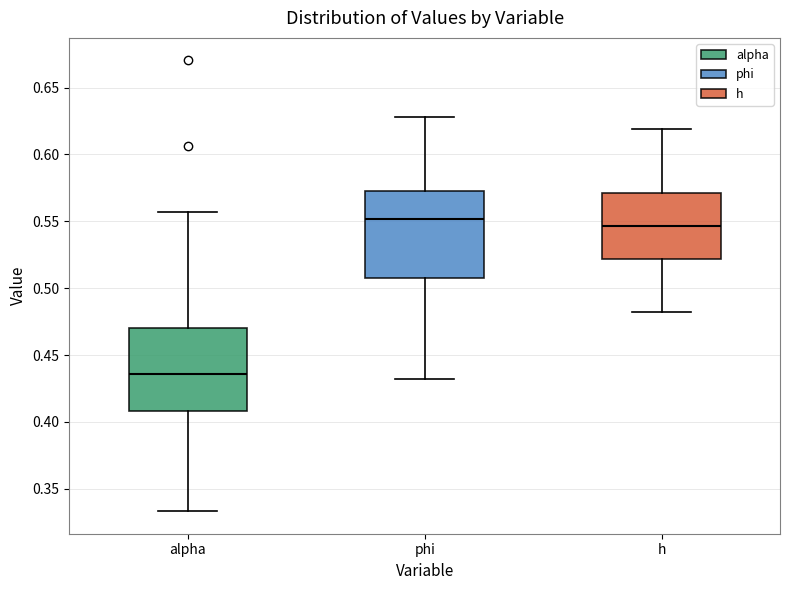

Reading left to right, read every box against the y-axis: the position of its median line, the range the box covers, and the ends of its whiskers. The values are not printed on the chart, so give them approximately, as read against the axis.

alpha: median 0.435, box 0.410 to 0.470, whiskers 0.335 to 0.555
phi: median 0.550, box 0.505 to 0.570, whiskers 0.430 to 0.630
h: median 0.545, box 0.520 to 0.570, whiskers 0.480 to 0.620